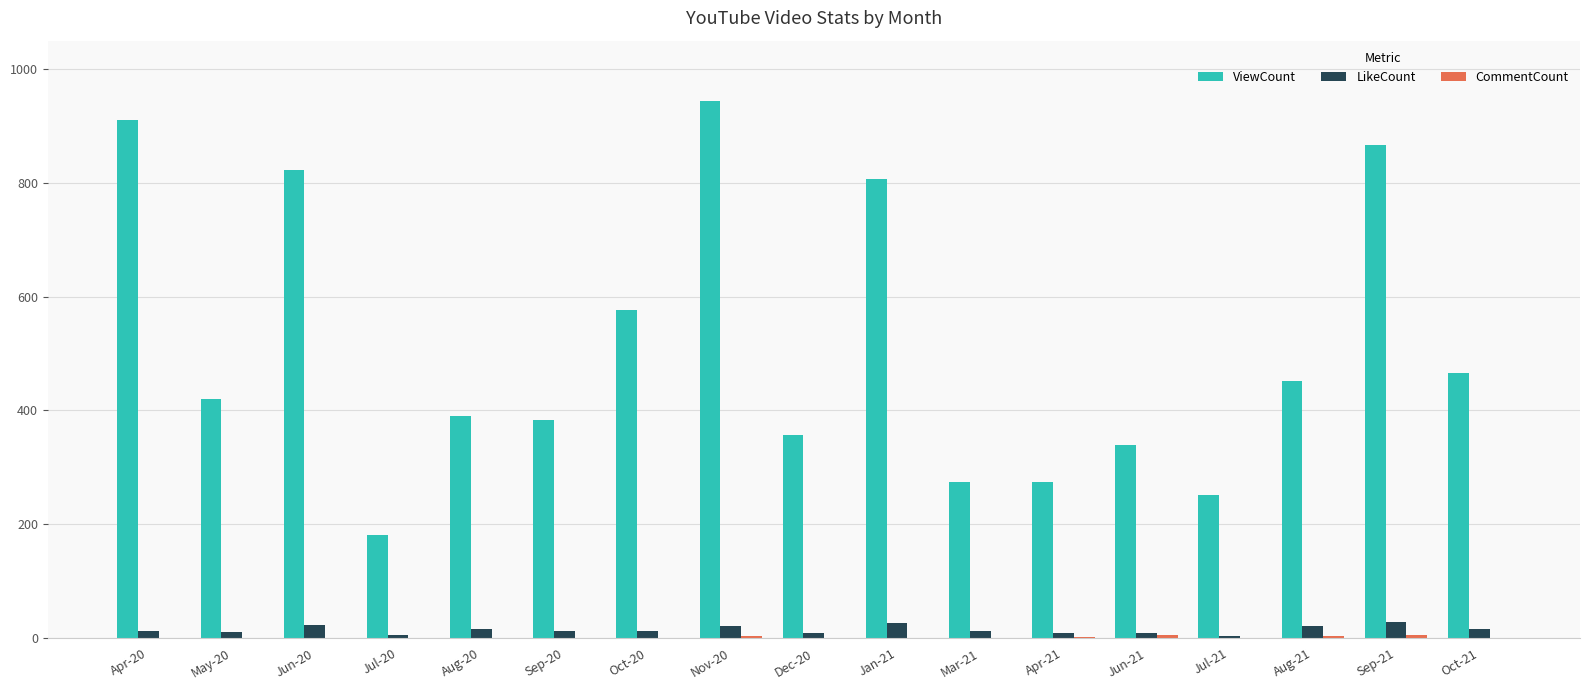

At which label does ViewCount first exceed 421?

Apr-20